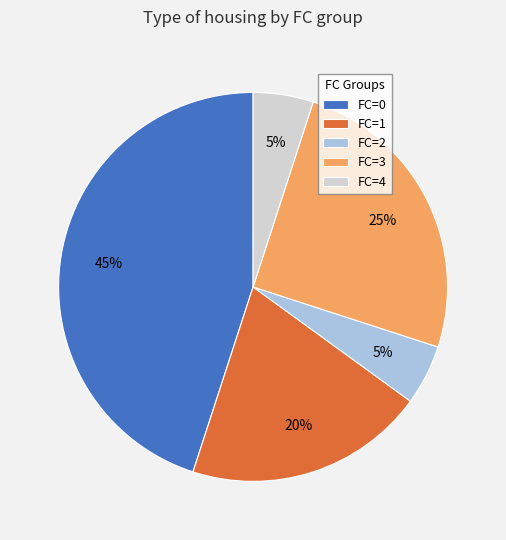

Is there any slice that represents more than half of the pie?

No